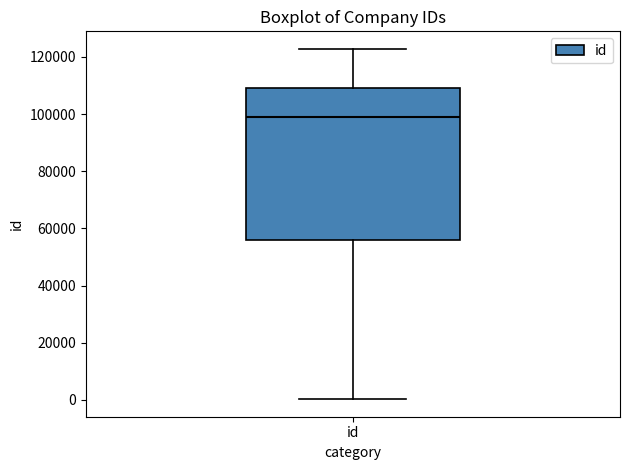

Transcribe this box plot: give where the median line is, the range the box spans, and where the two whiskers end, as read against the y-axis. The values are not printed on the chart, so give them approximately, as read against the axis.

median 98000, box 56000 to 110000, whiskers 0 to 122000